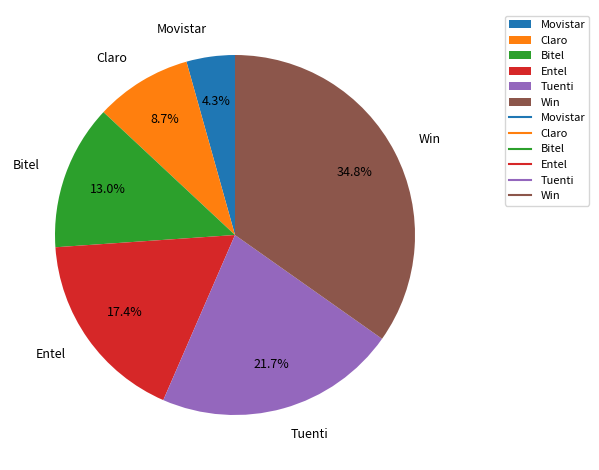

To the nearest percent, what percentage of the pie is Claro?

9%